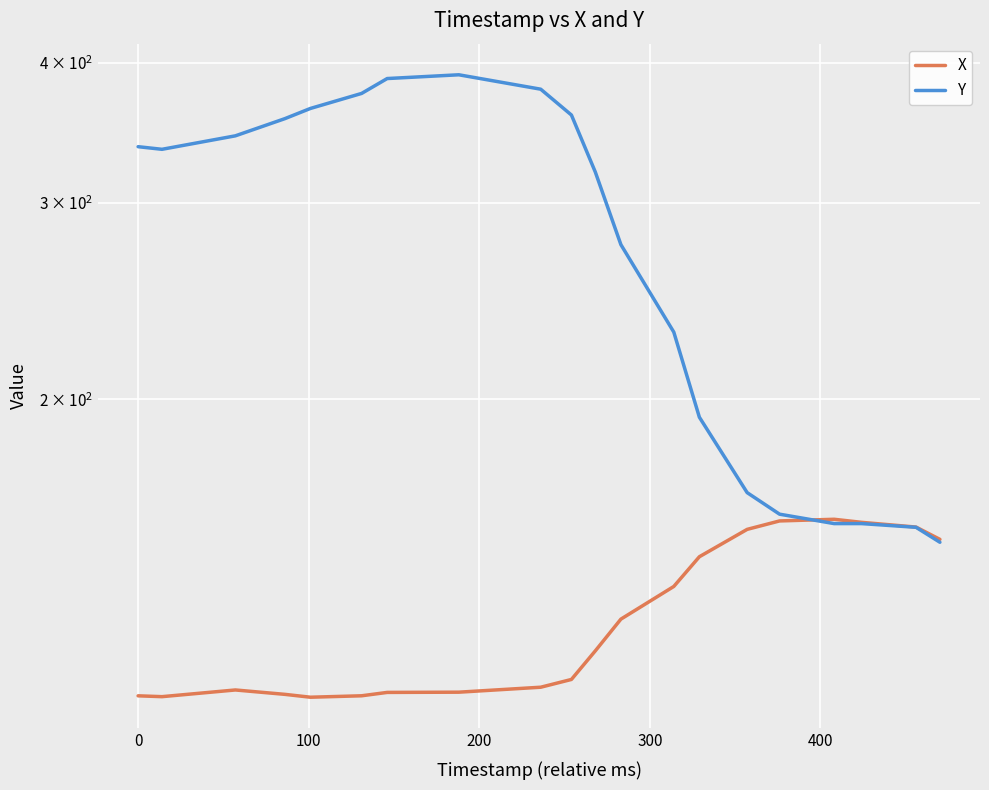

What is the average value of the X series?

127.3